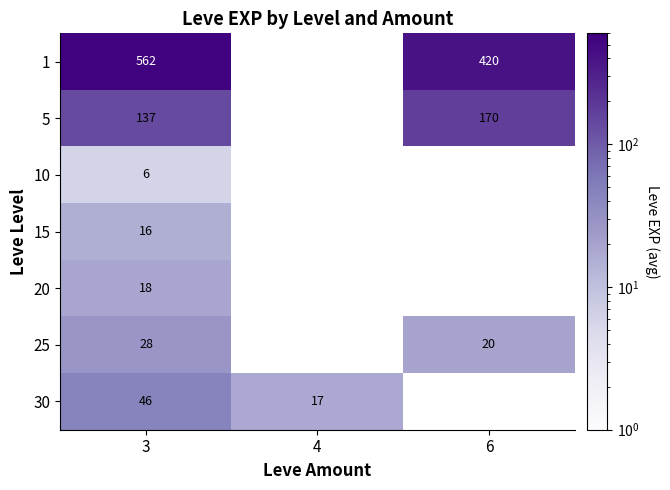

What is the total value across all series at 3?

813